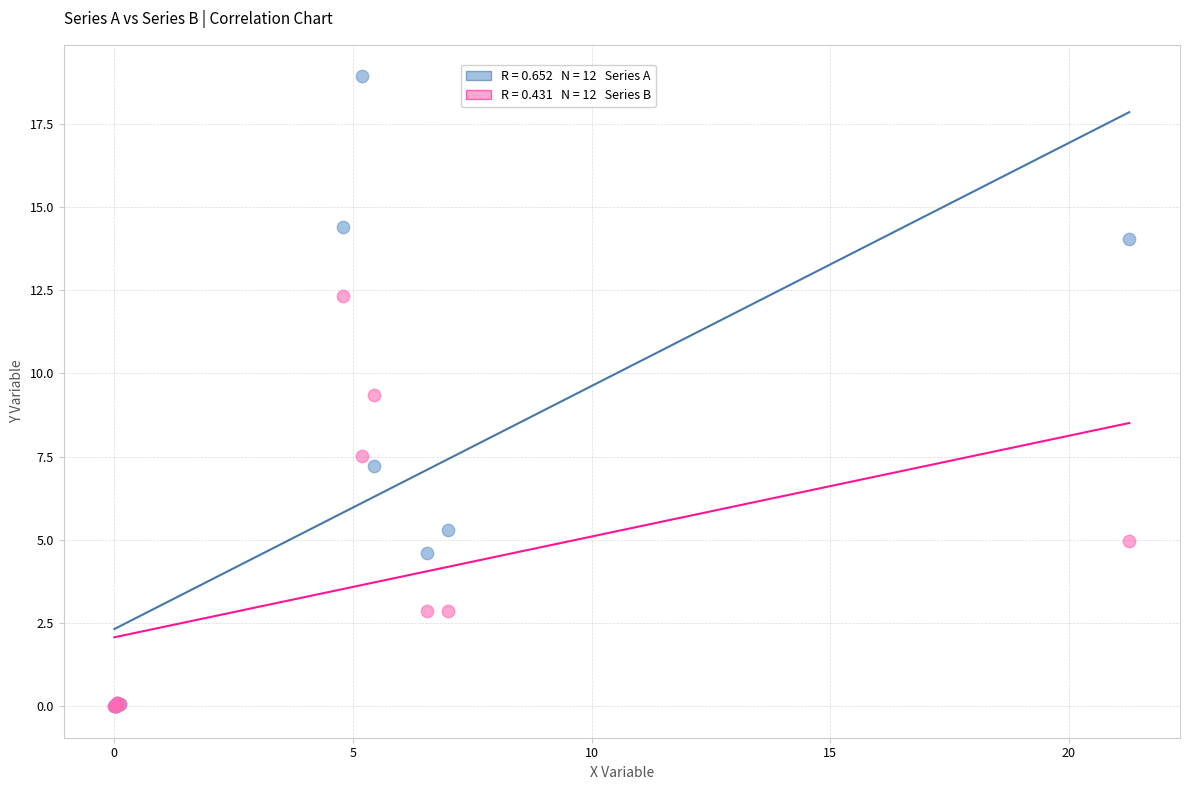

Across all series, what Y value is closest to 9?

9.4